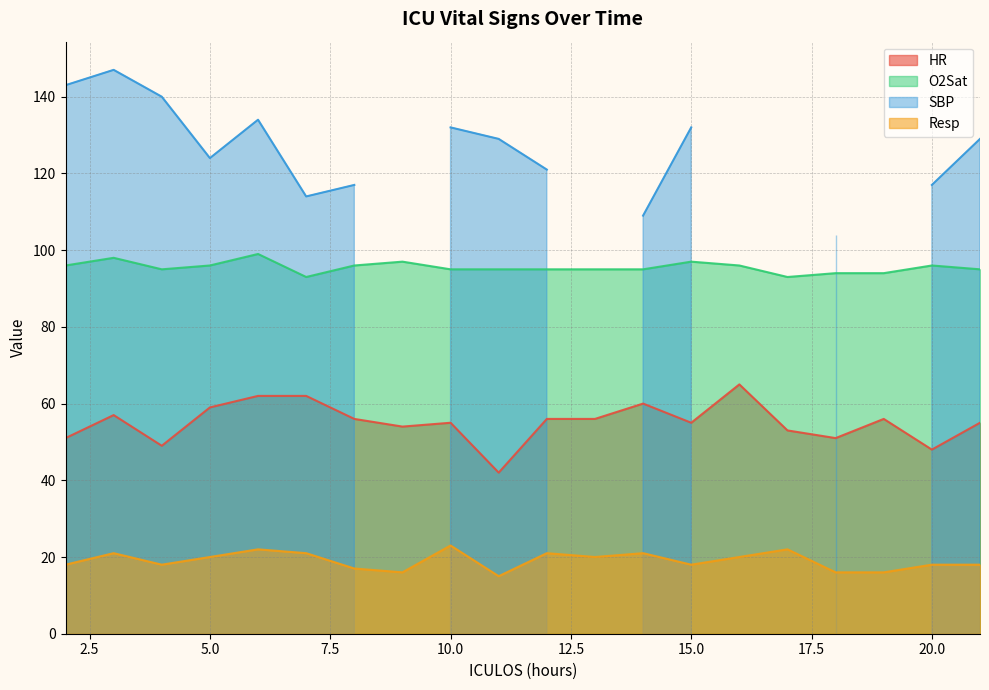

Is it true that O2Sat equals 24 at 14?

False